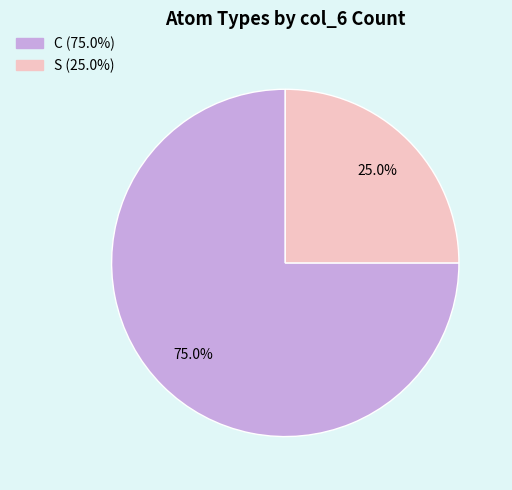

Is there any slice that represents more than half of the pie?

Yes